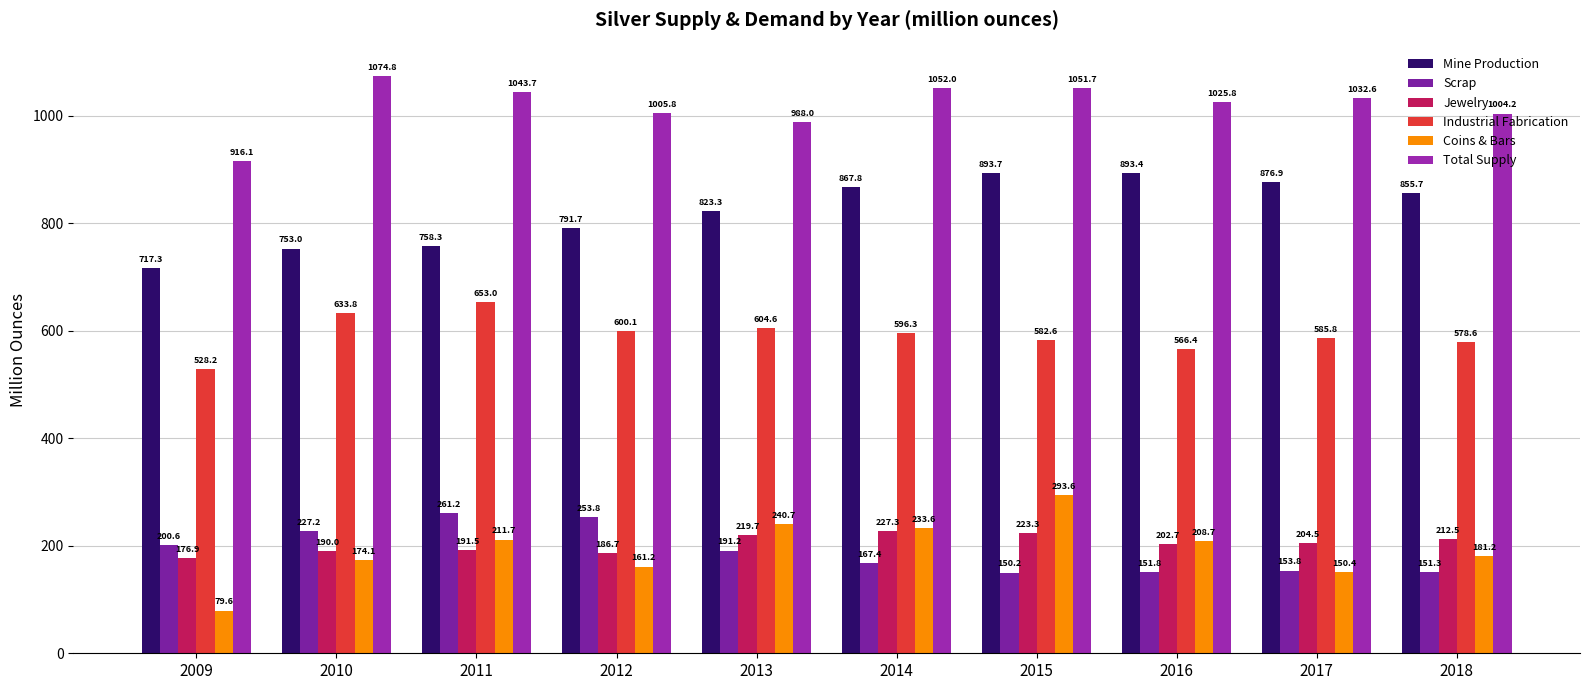

Which label corresponds to the largest value in the chart?

2010